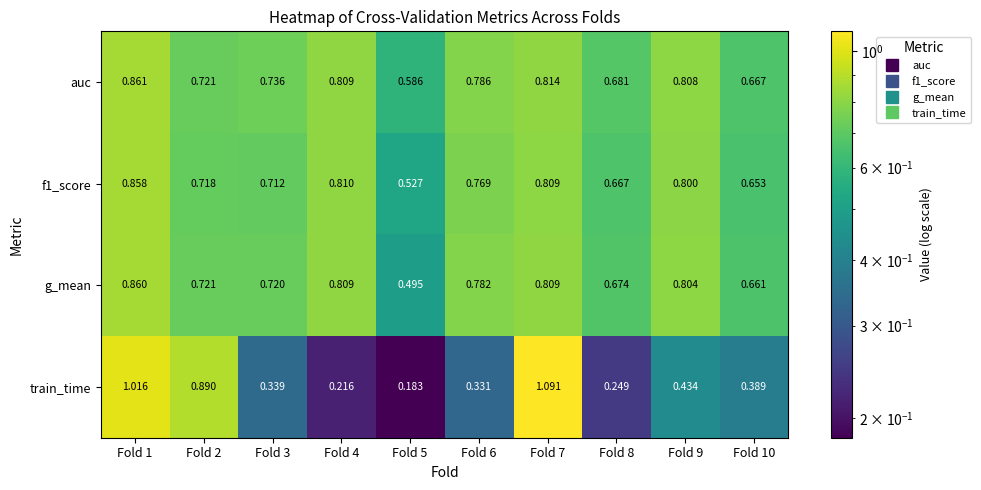

Which series changed the most between Fold 4 and Fold 5?

g_mean